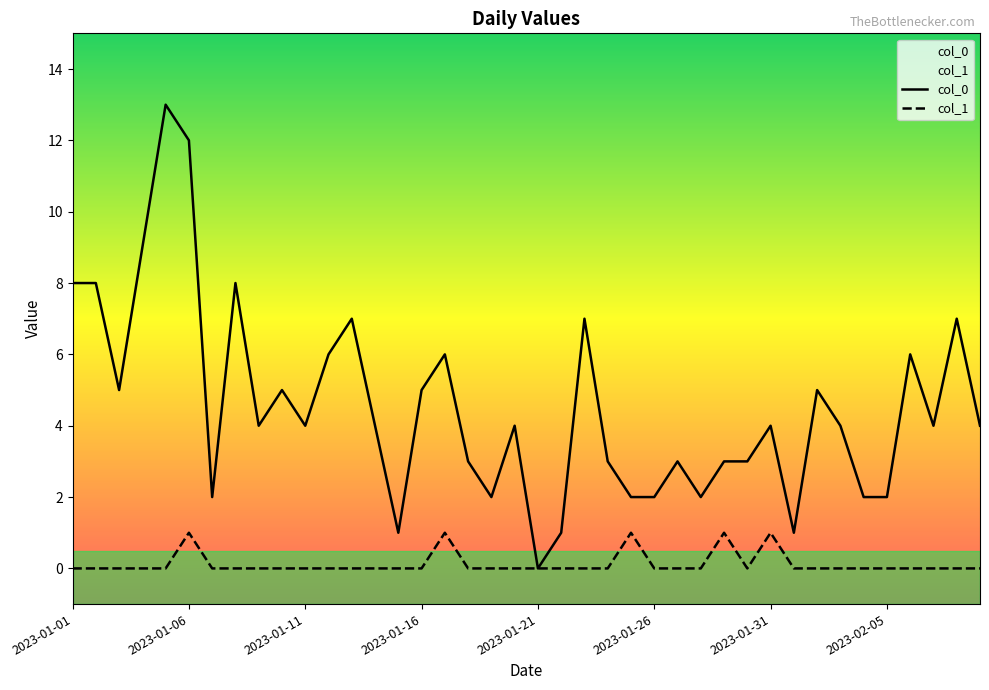

What is the difference between the maximum and minimum values in the col_1 series?

1